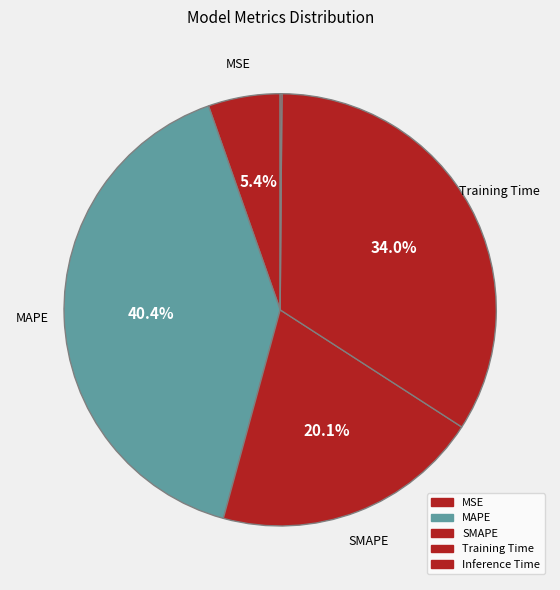

The MAPE slice represents 40% of the pie. True or false?

True